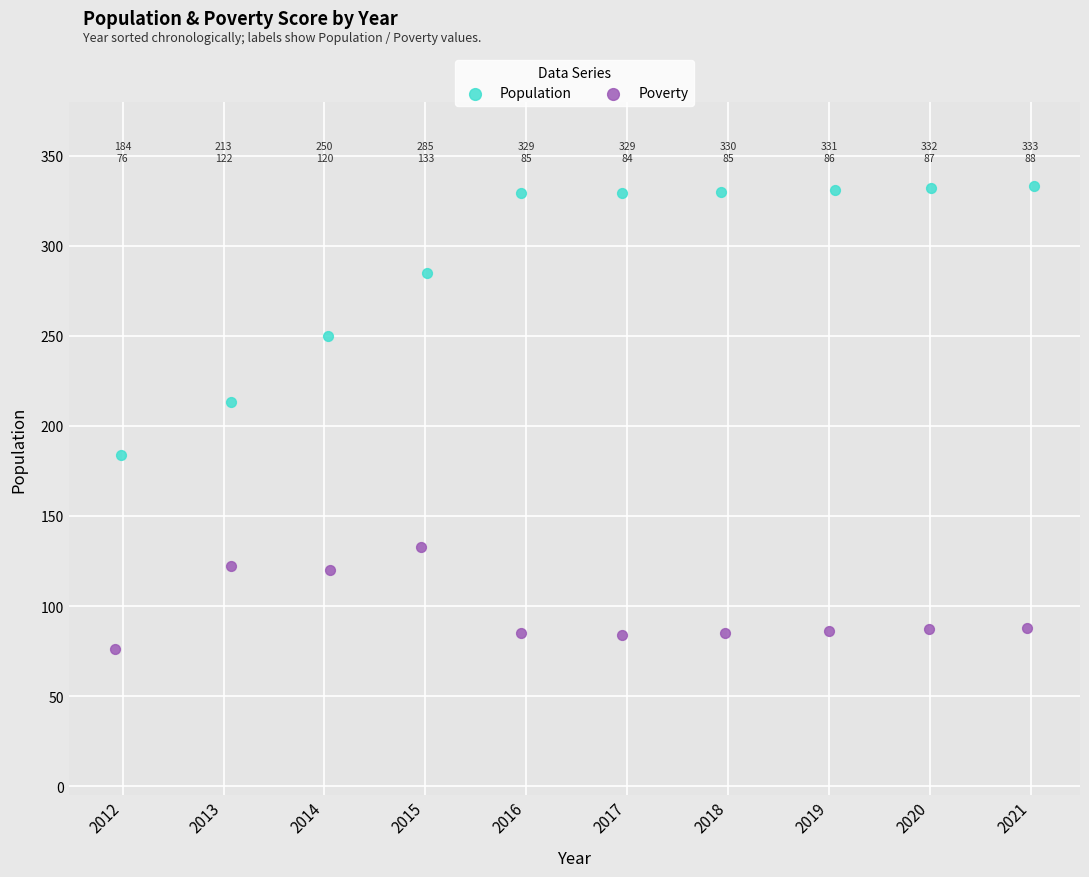

What are all the series names shown in the legend?

Population, Poverty